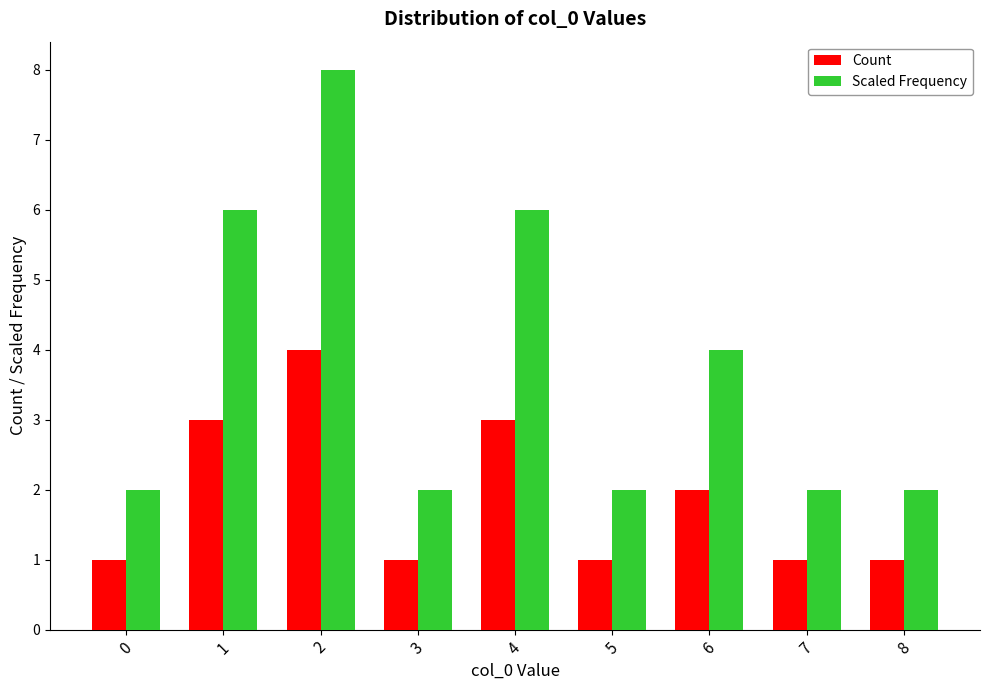

Between 6 and 8, which series saw the biggest shift?

Scaled Frequency